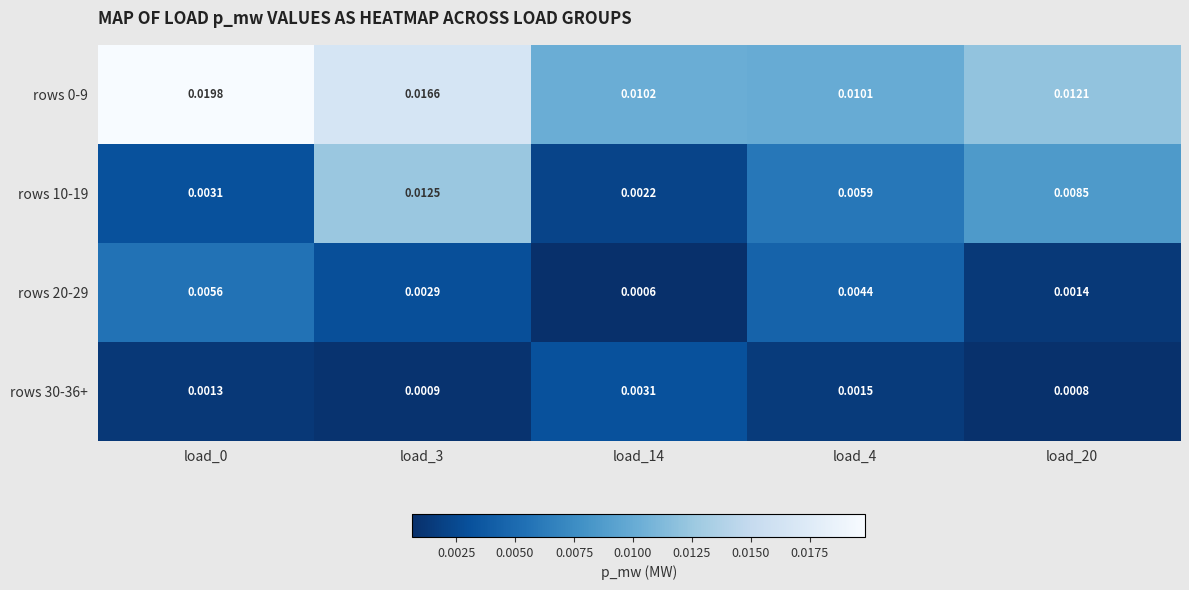

Is the value of rows 10-19 at load_20 greater than the value of rows 20-29 at load_20?

Yes